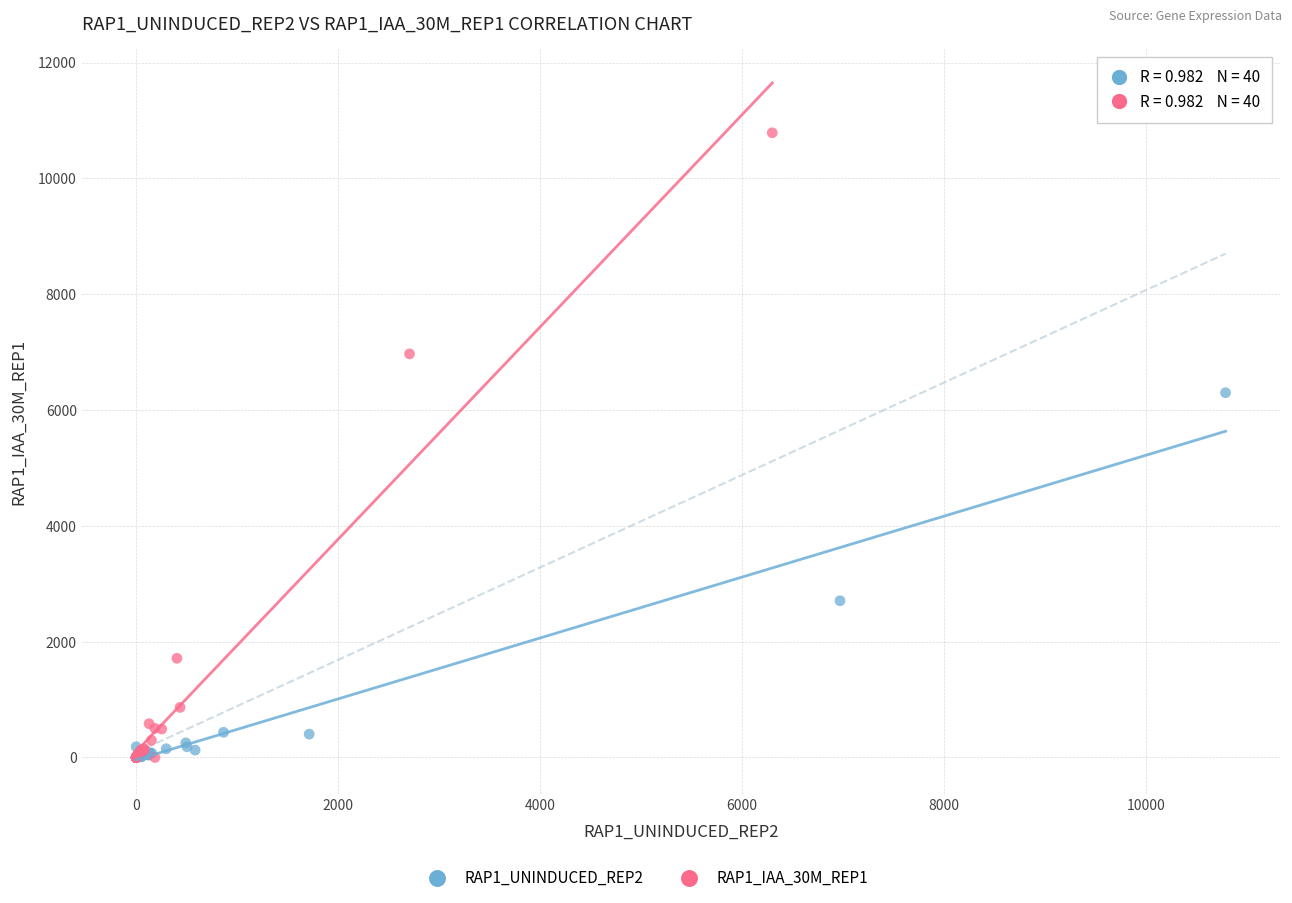

Which series contains the highest Y value?

RAP1_IAA_30M_REP1